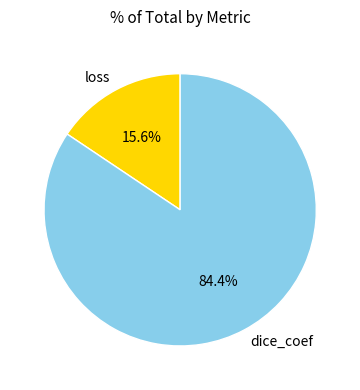

Which category accounts for the majority?

dice_coef